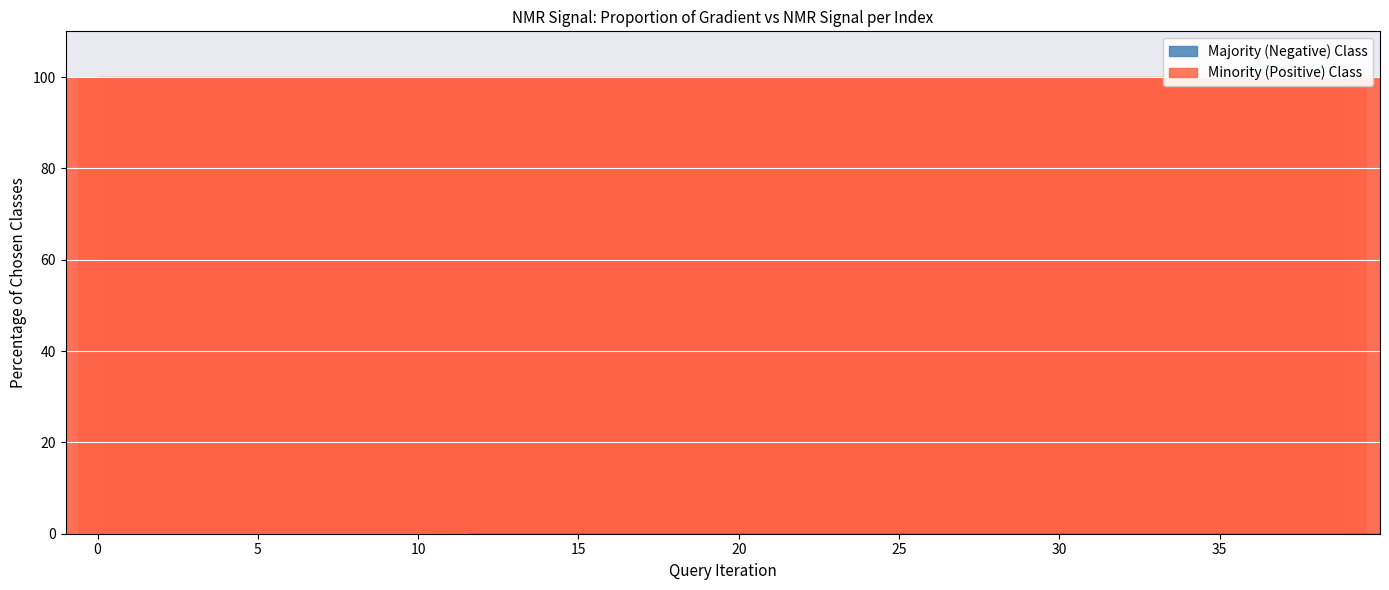

The Gradient series shows 0.1 at 24. True or false?

False